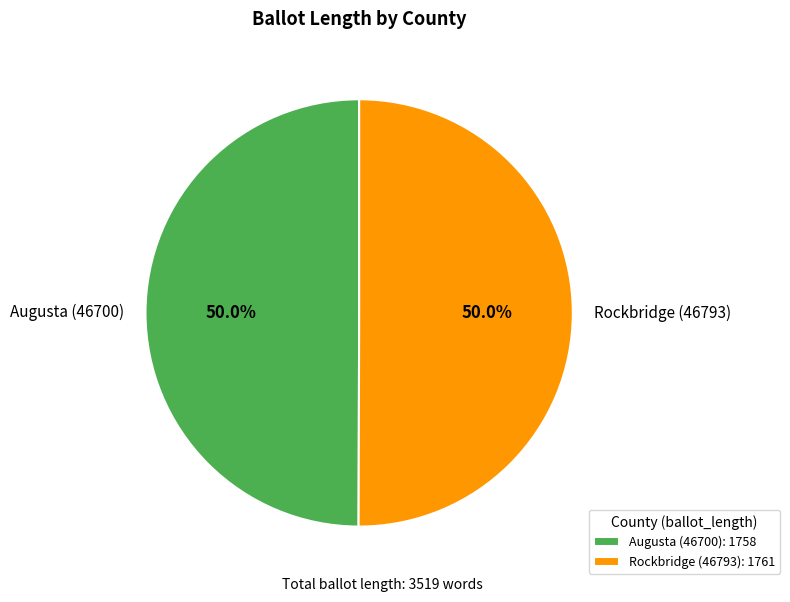

Is the sum of Rockbridge (46793) and Augusta (46700) greater than half?

Yes